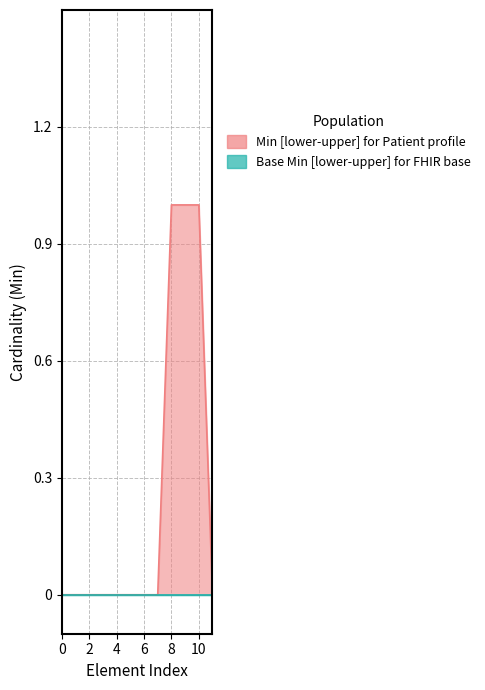

Is it true that Min upper equals 0 at Patient.meta?

True